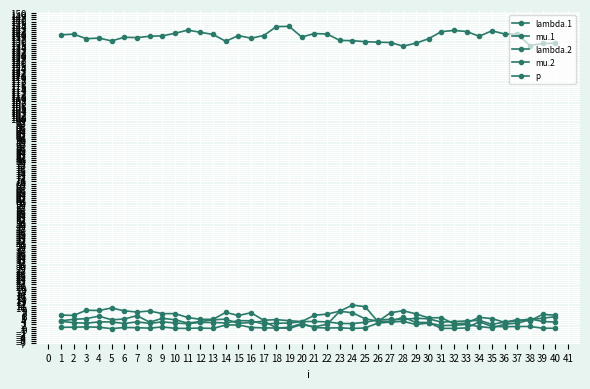

Does the chart have visible grid lines?

Yes